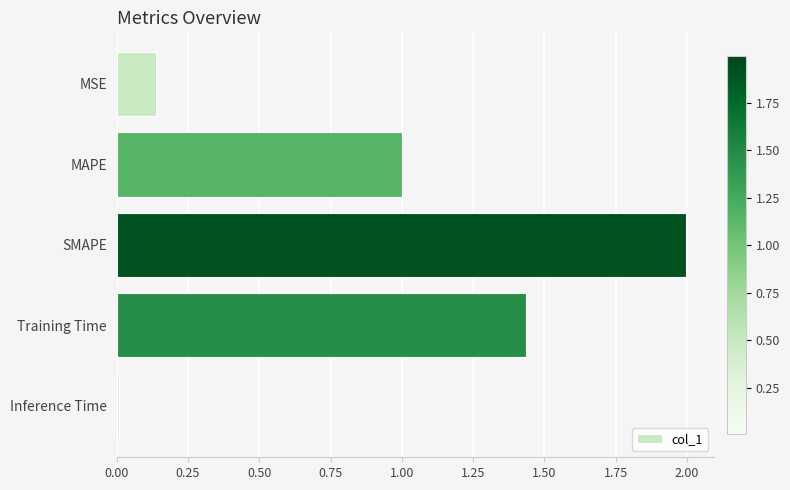

At which category does the chart reach its peak across all series?

SMAPE